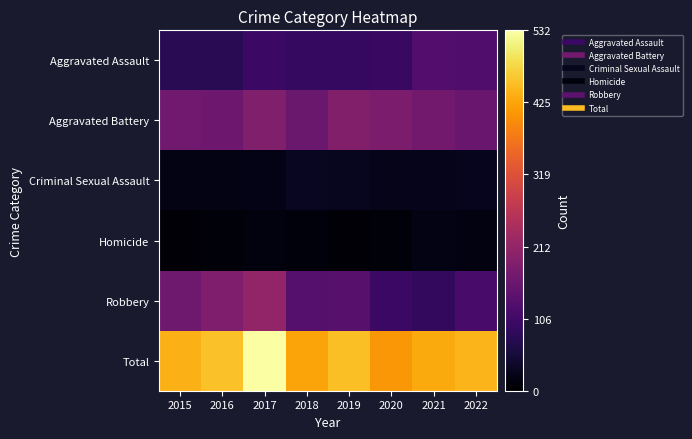

At which category is the sum across all series the highest?

2017